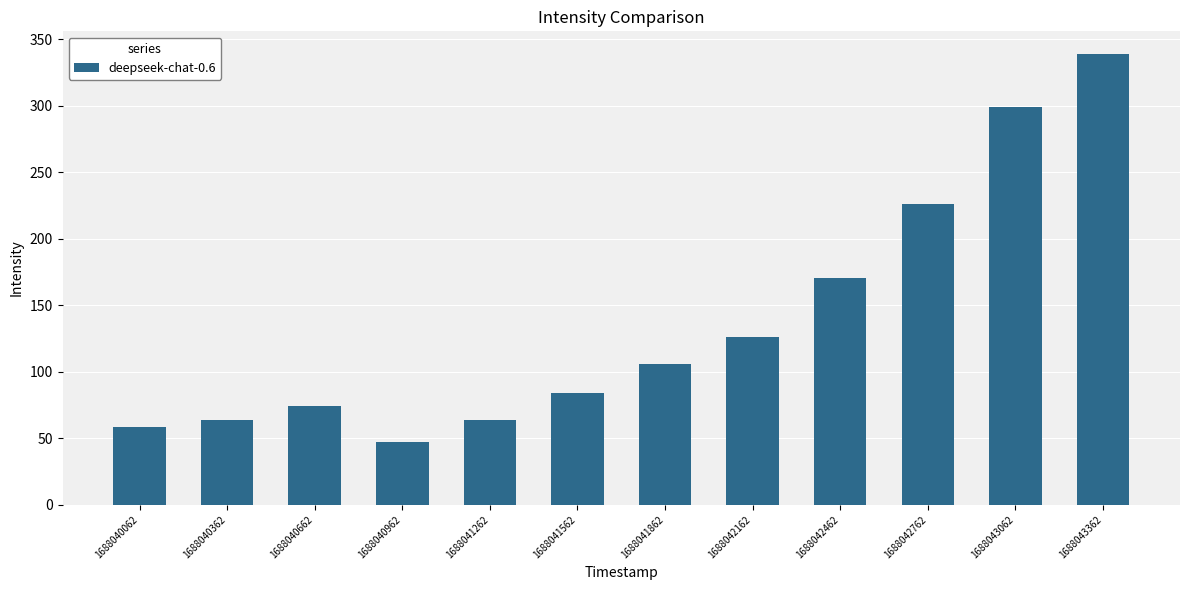

What is the ratio of the value at 1688042162 to the value at 1688040662?

1.7